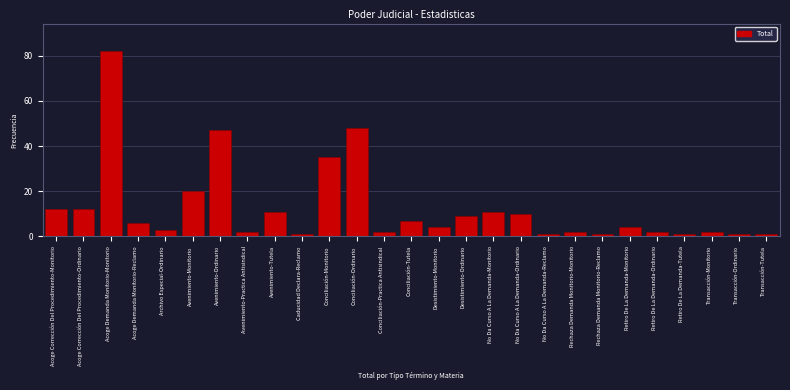

Reading left to right, what are all the values shown in this chart?

Acoge Corrección Del Procedimiento-Monitorio=12	Acoge Corrección Del Procedimiento-Ordinario=12	Acoge Demanda Monitorio-Monitorio=82	Acoge Demanda Monitorio-Reclamo=6	Archivo Especial-Ordinario=3	Avenimiento-Monitorio=20	Avenimiento-Ordinario=47	Avenimiento-Practica Antisindical=2	Avenimiento-Tutela=11	Caducidad Declara-Reclamo=1	Conciliación-Monitorio=35	Conciliación-Ordinario=48	Conciliación-Practica Antisindical=2	Conciliación-Tutela=7	Desistimiento-Monitorio=4	Desistimiento-Ordinario=9	No Da Curso A La Demanda-Monitorio=11	No Da Curso A La Demanda-Ordinario=10	No Da Curso A La Demanda-Reclamo=1	Rechaza Demanda Monitorio-Monitorio=2	Rechaza Demanda Monitorio-Reclamo=1	Retiro De La Demanda-Monitorio=4	Retiro De La Demanda-Ordinario=2	Retiro De La Demanda-Tutela=1	Transacción-Monitorio=2	Transacción-Ordinario=1	Transacción-Tutela=1